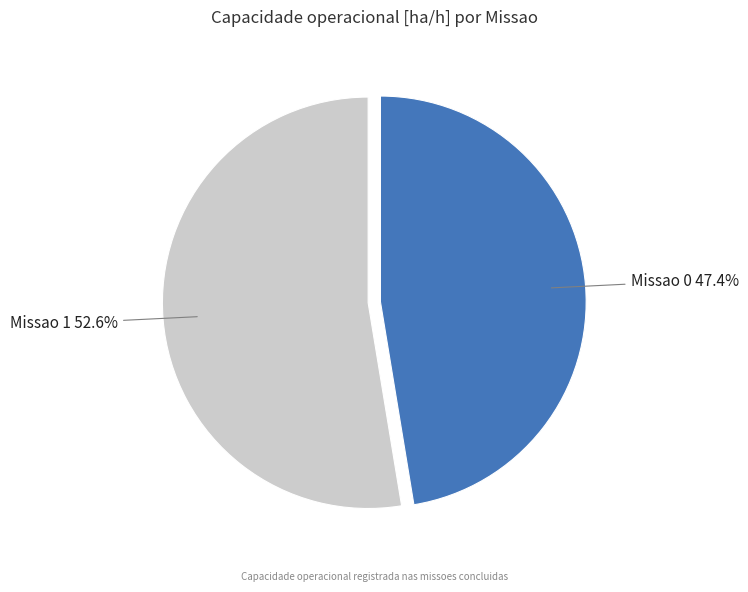

How many slices are in this pie chart?

2